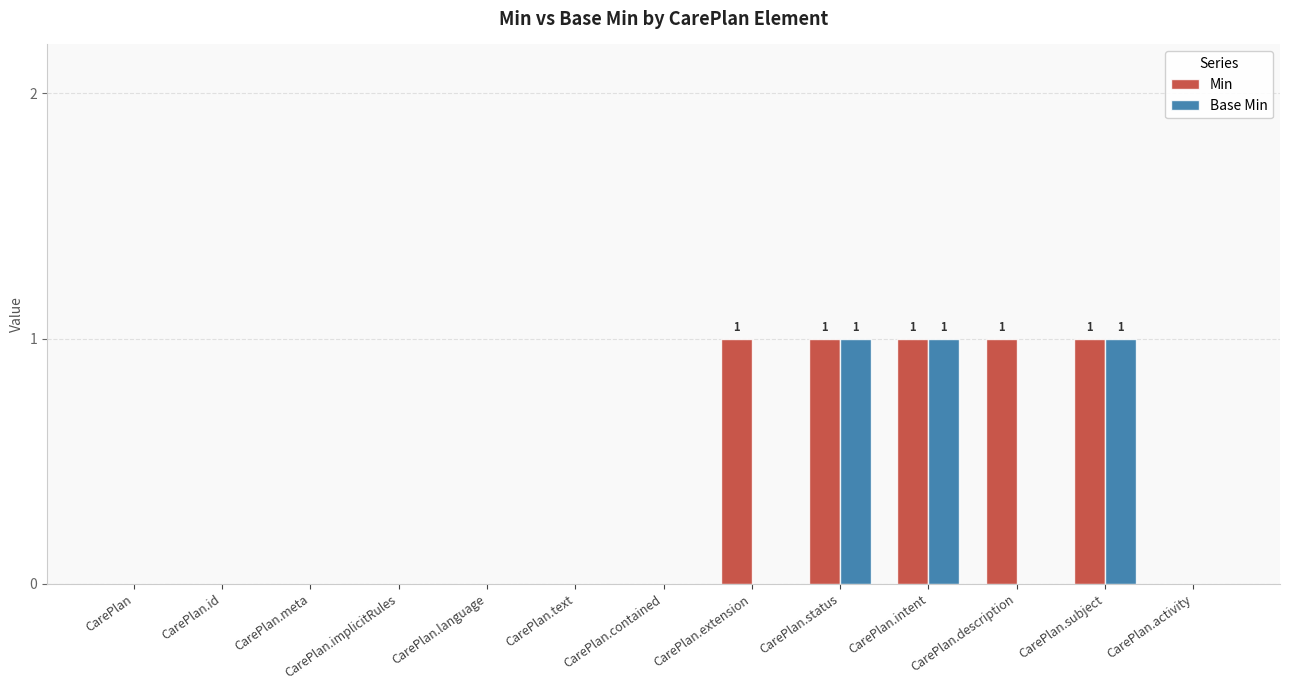

The Base Min series shows 1 at CarePlan.meta. True or false?

False